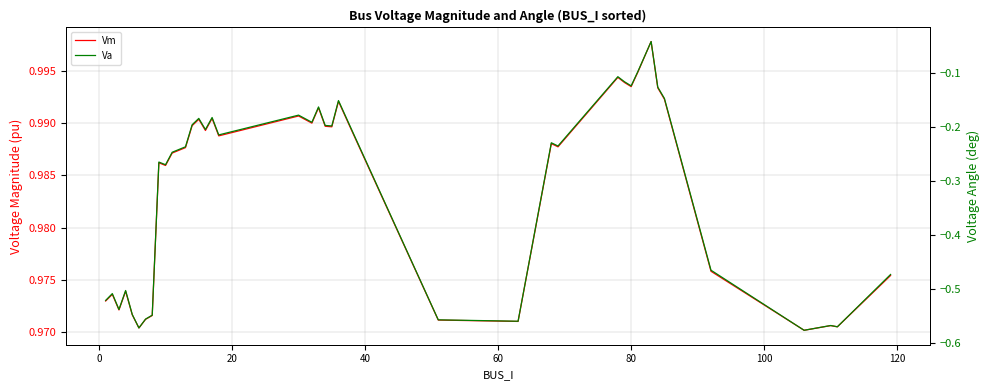

In Va, how many points are lower than both neighbors (excluding endpoints)?

12